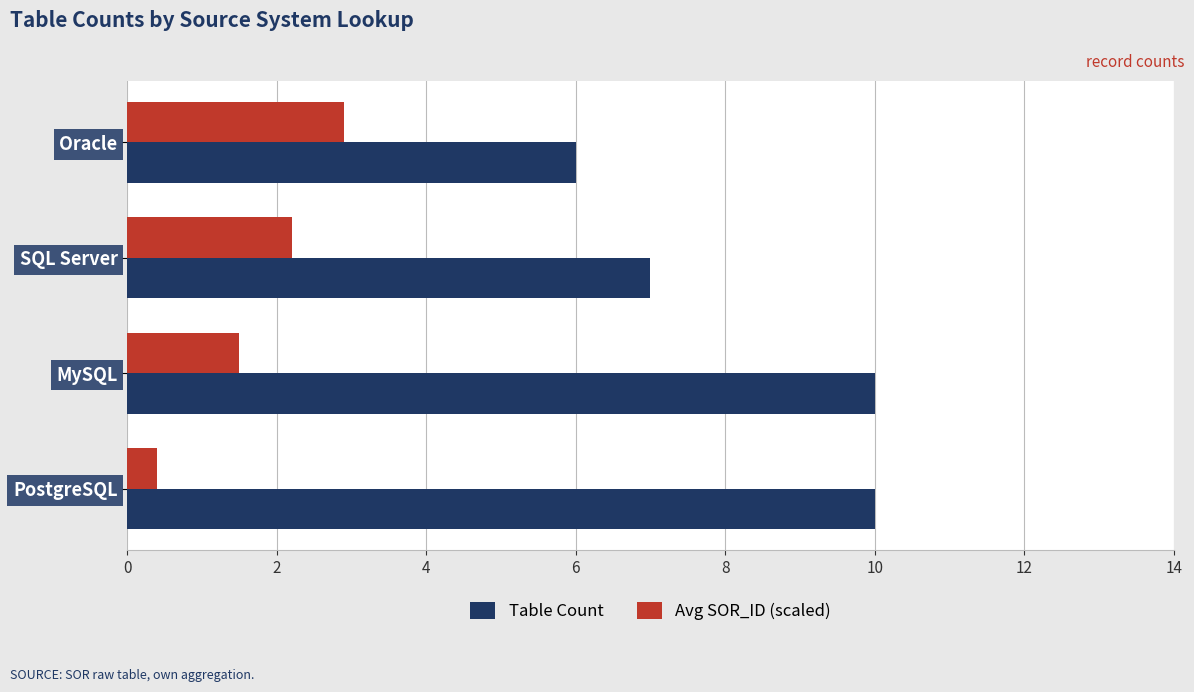

The Avg SOR_ID (scaled) series shows 0.4 at PostgreSQL. True or false?

True